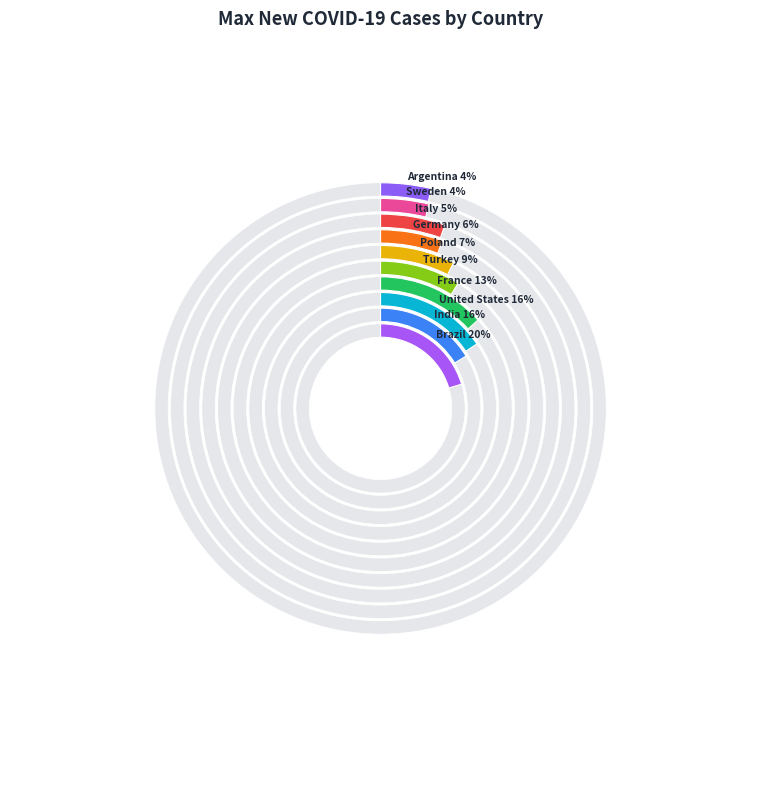

Which slice is the largest?

Brazil